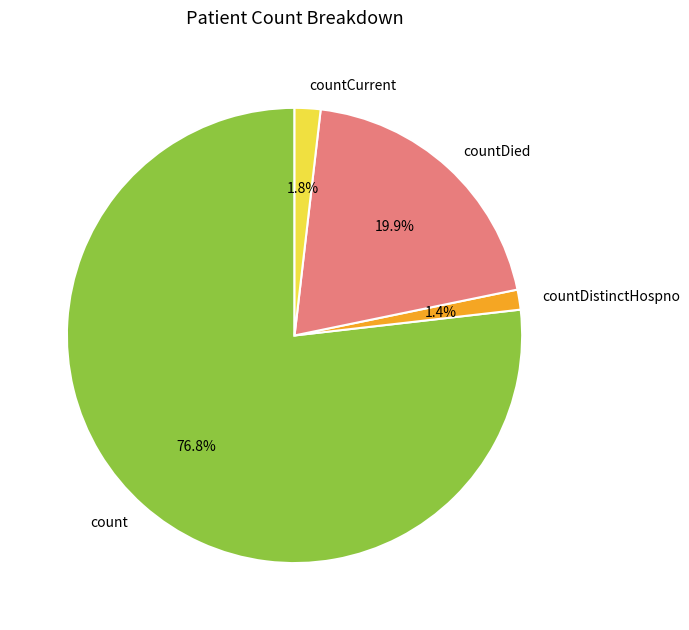

Is the sum of countDistinctHospno and countCurrent greater than half?

No